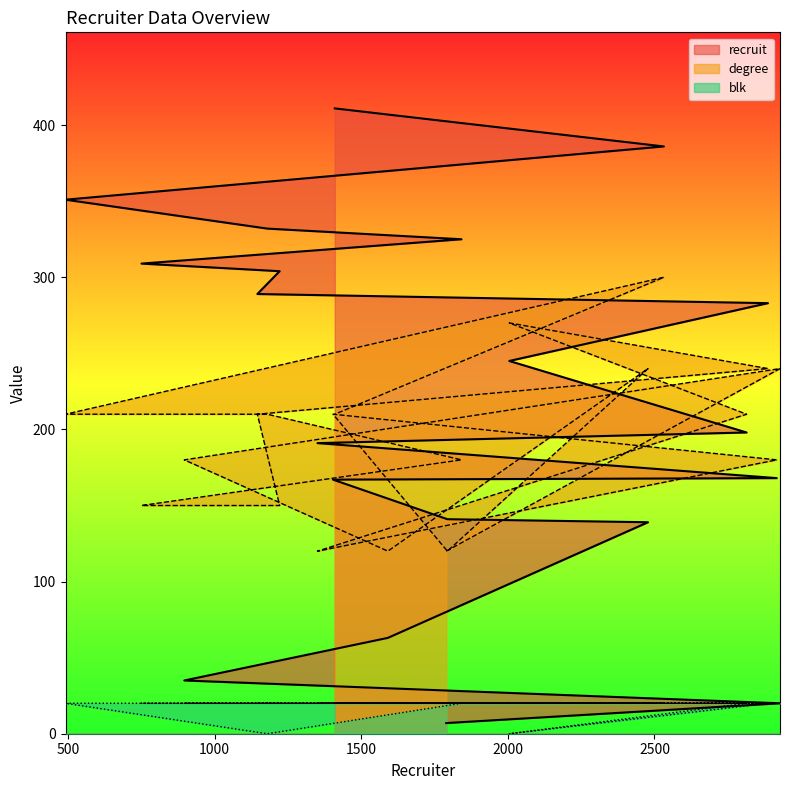

At which category does the chart reach its peak across all series?

1410